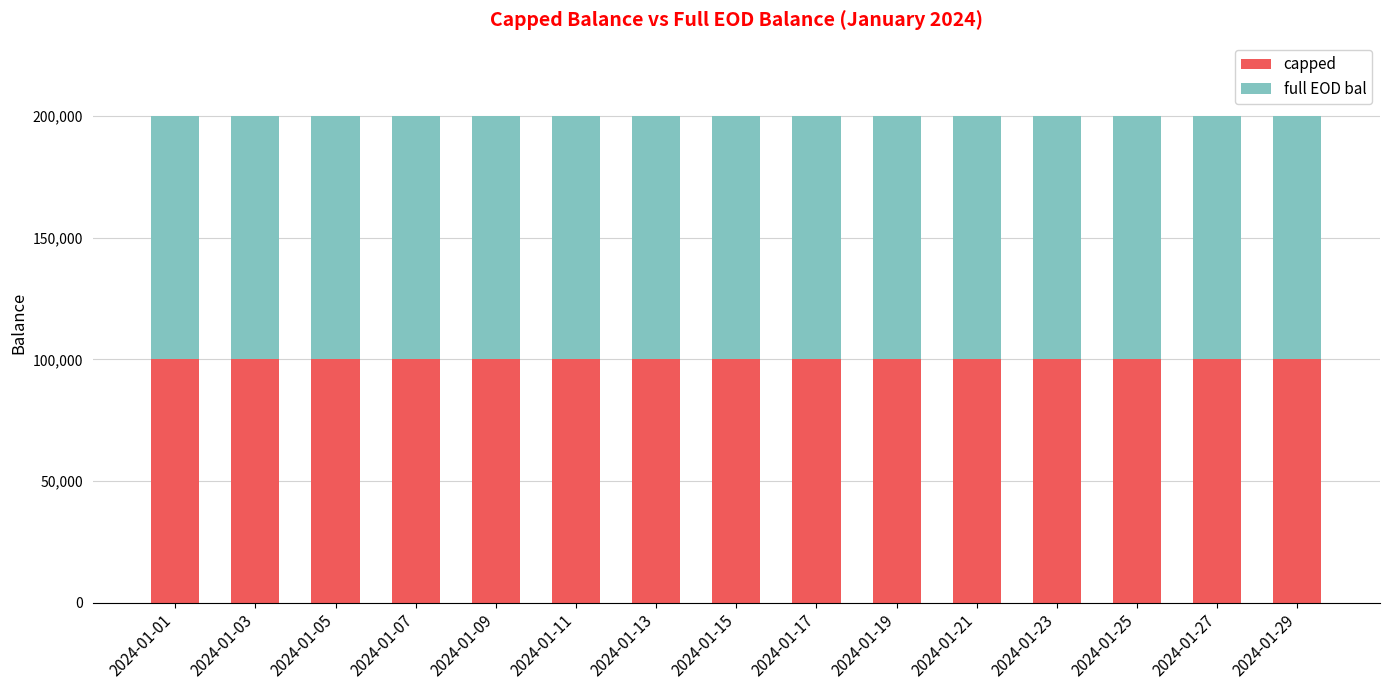

What is the average value of the capped series?

100000